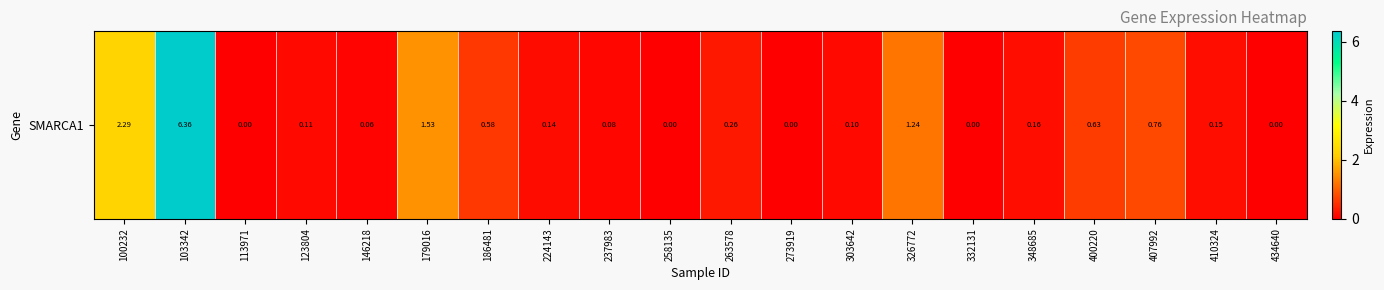

Count the number of data series in this chart.

1